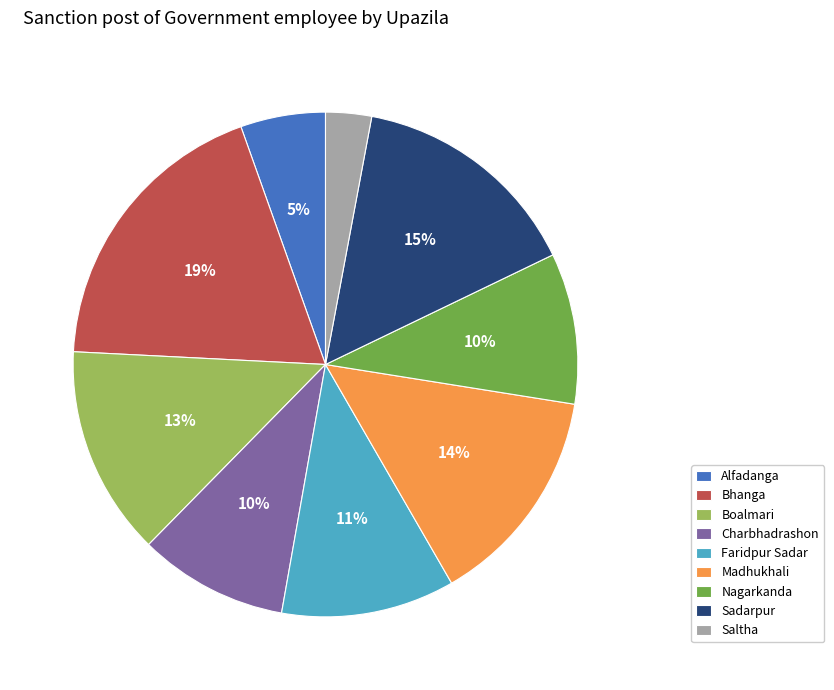

True or false: Saltha accounts for 3% of the total.

True